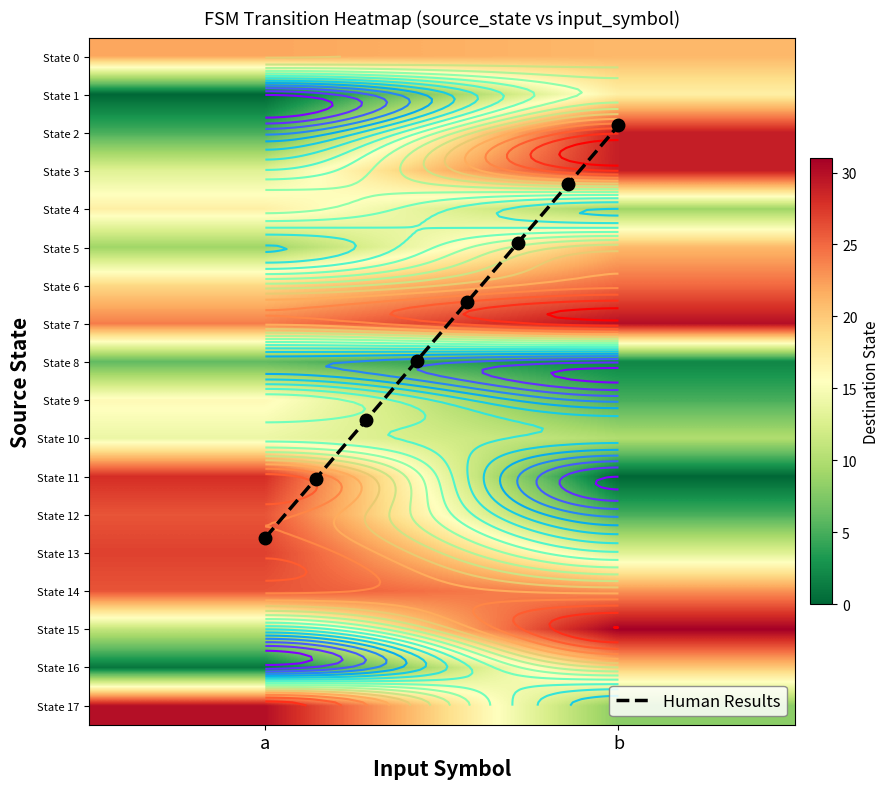

What is the total value across all series at b?

298